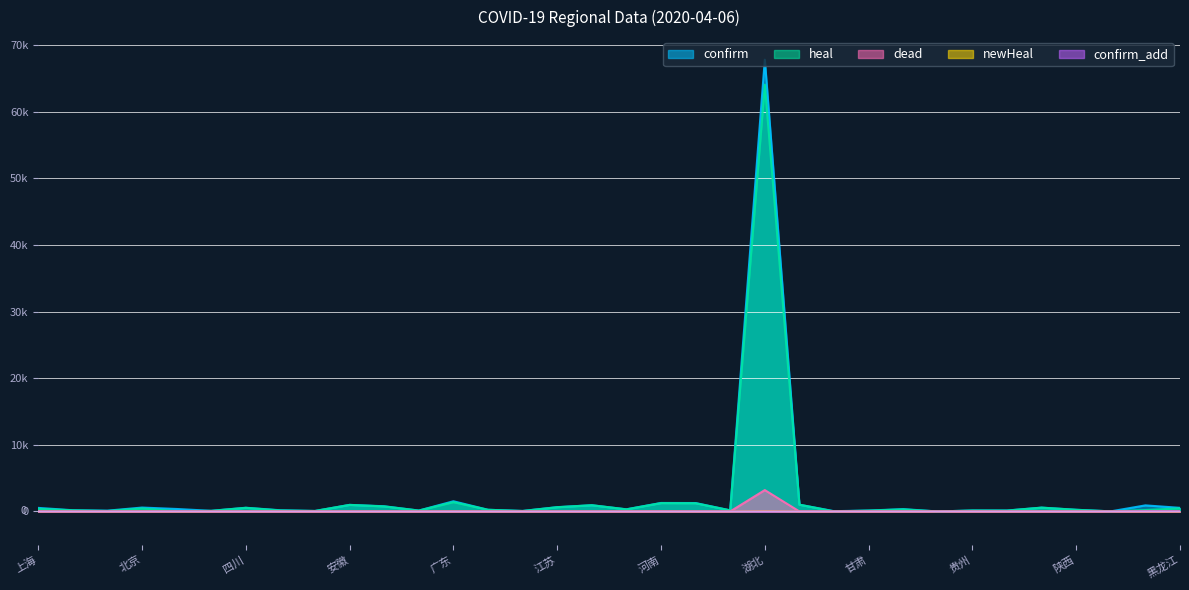

Which series changed the most between 天津 and 广东?

confirm